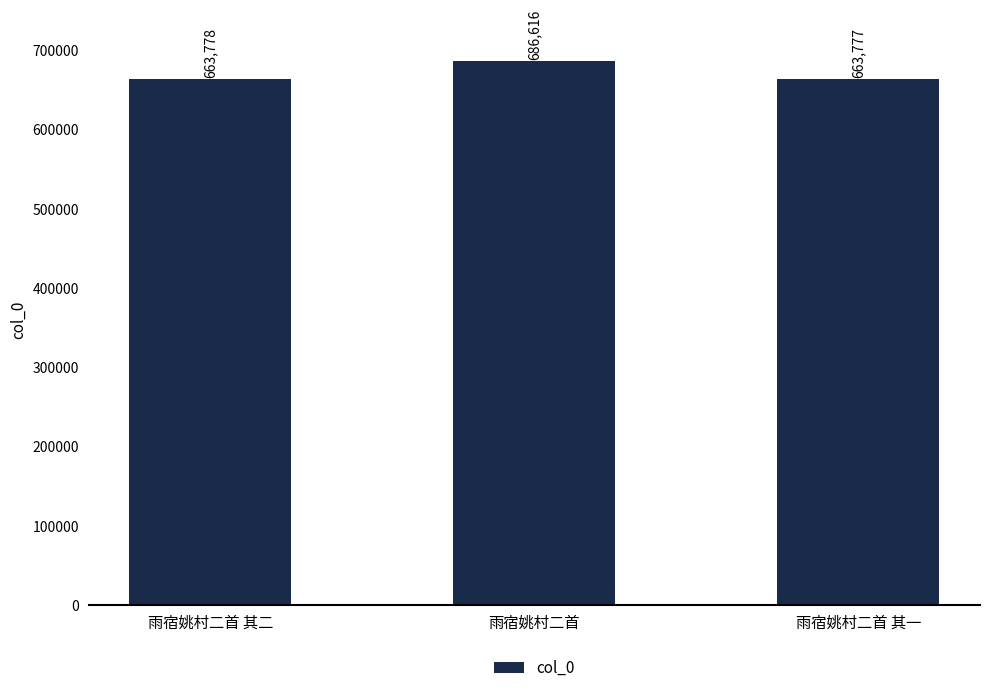

Between 雨宿姚村二首 其二 and 雨宿姚村二首, which is larger?

雨宿姚村二首